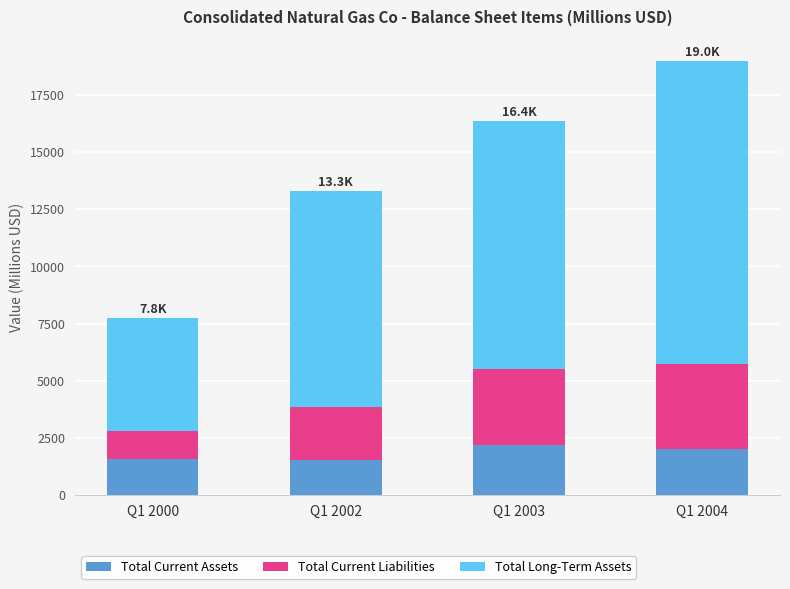

The value of Total Current Assets at Q1 2000 is 2445.2. True or false?

False